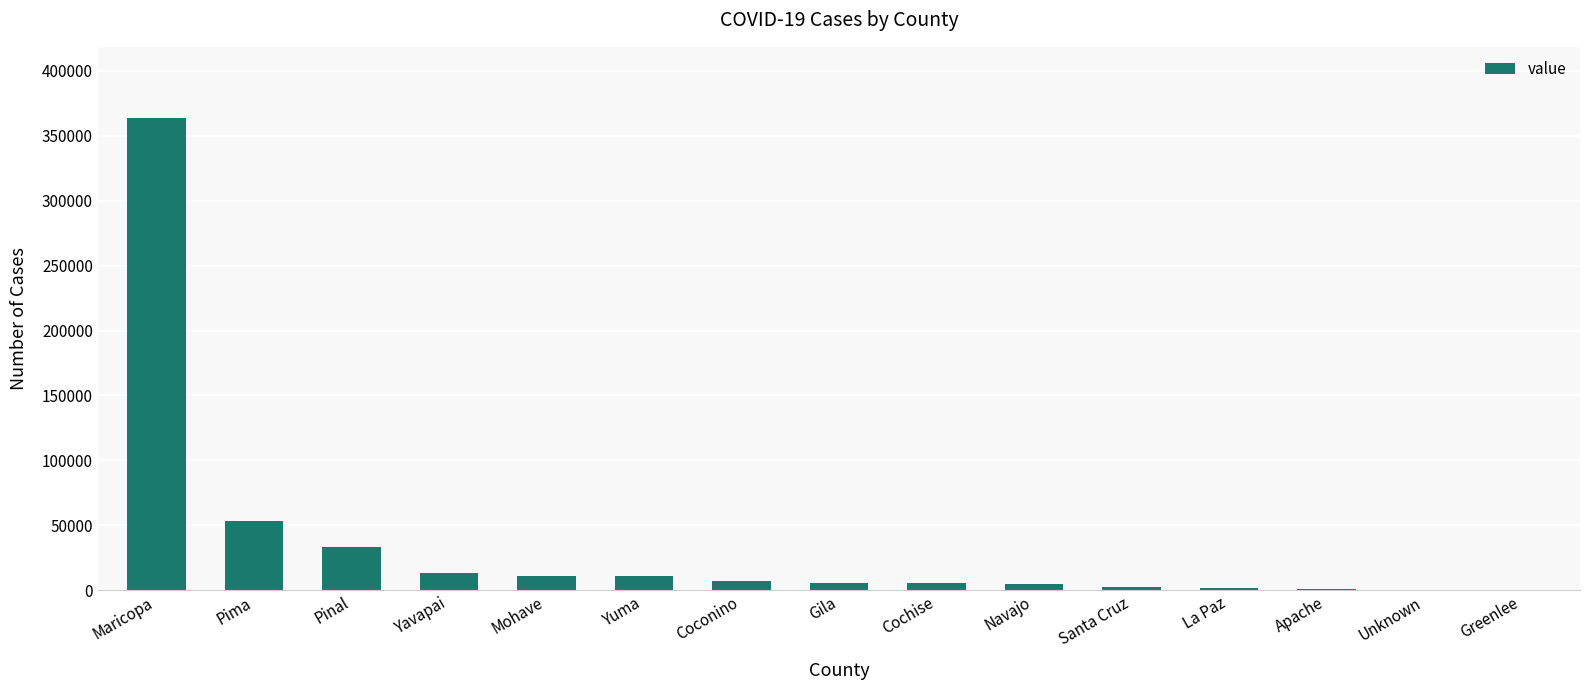

How many data points does each series have?

15